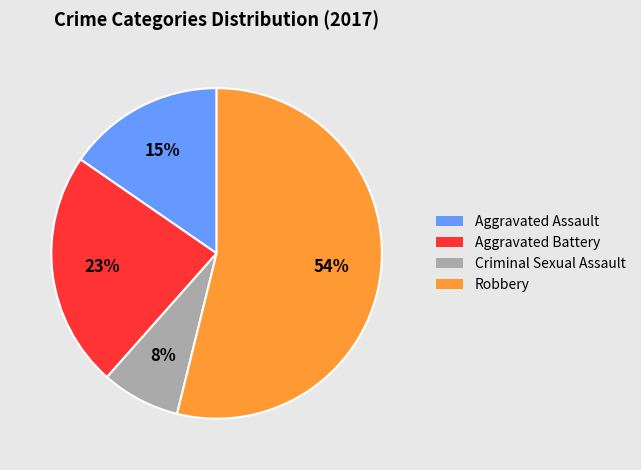

What percentage is the Aggravated Assault slice, to the nearest percent?

15%